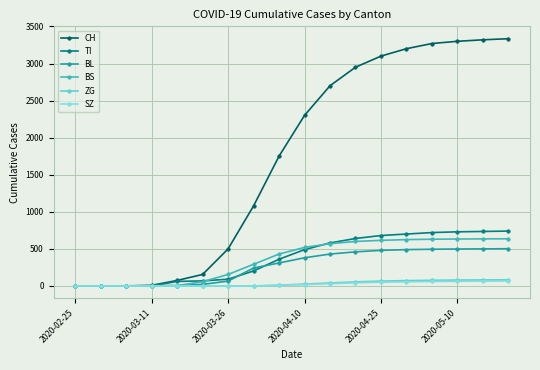

Count the number of data series in this chart.

6